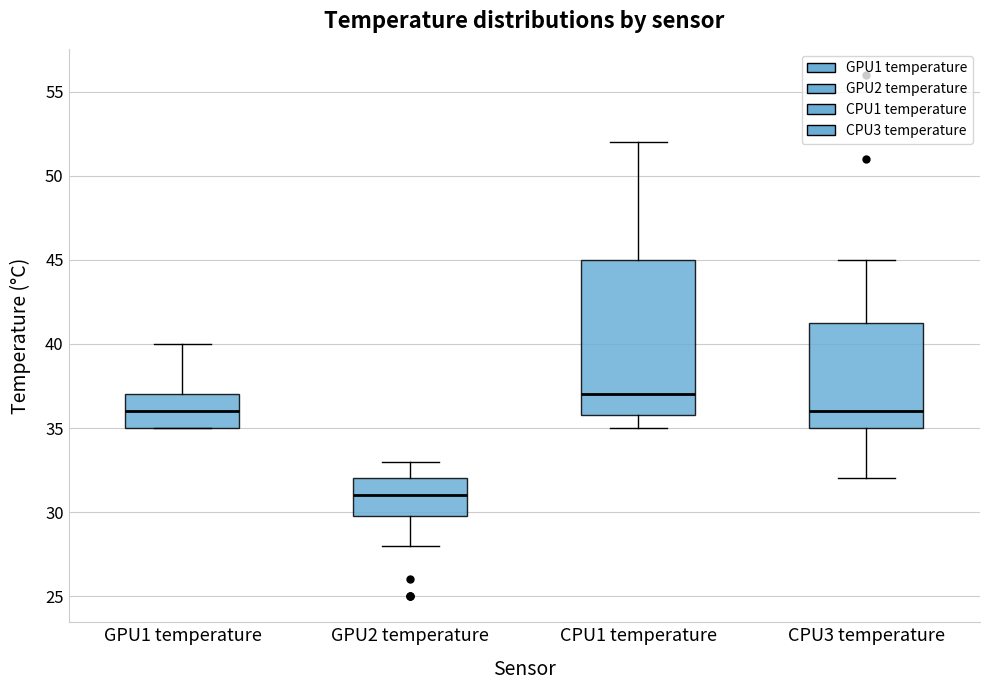

Where does the lower whisker of the box for GPU2 temperature end on the y-axis? The values are not printed on the chart, so give them approximately, as read against the axis.

28.0